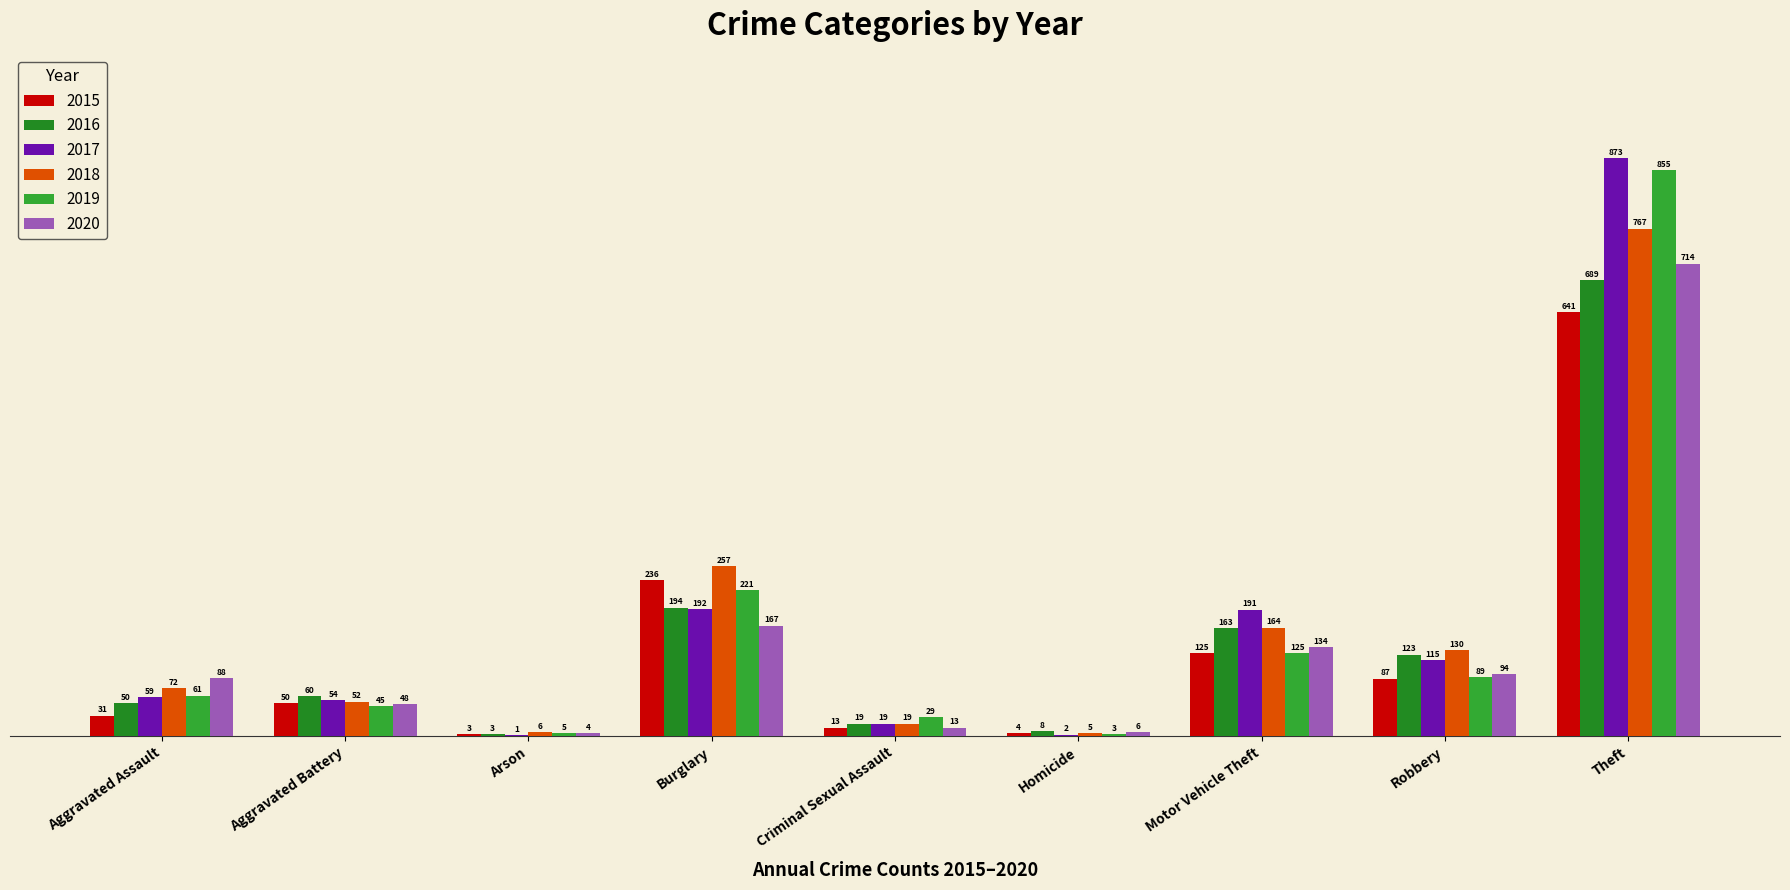

What is the label of the 2nd bar from the right?

Robbery